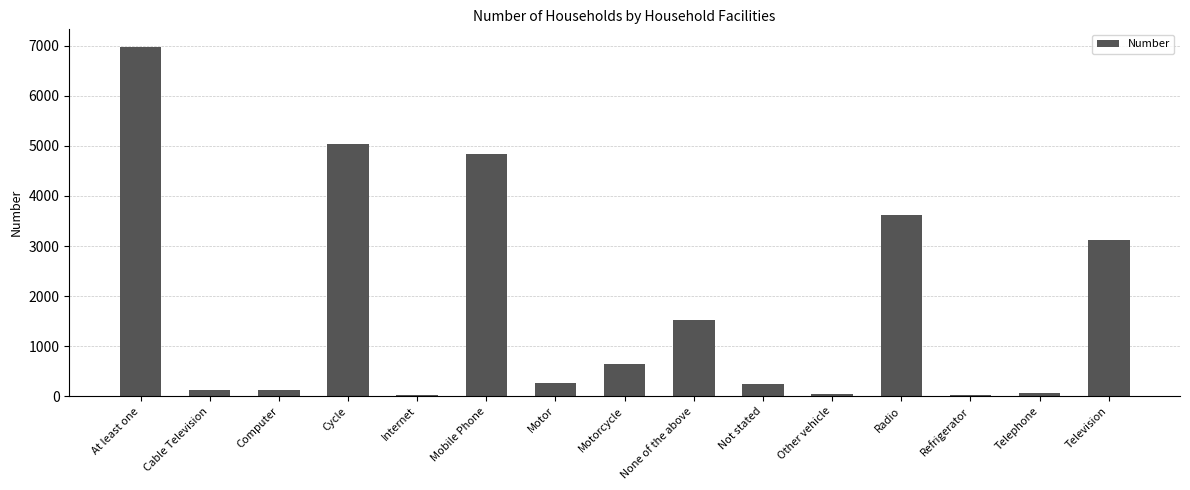

Which category has the highest value across all series?

At least one